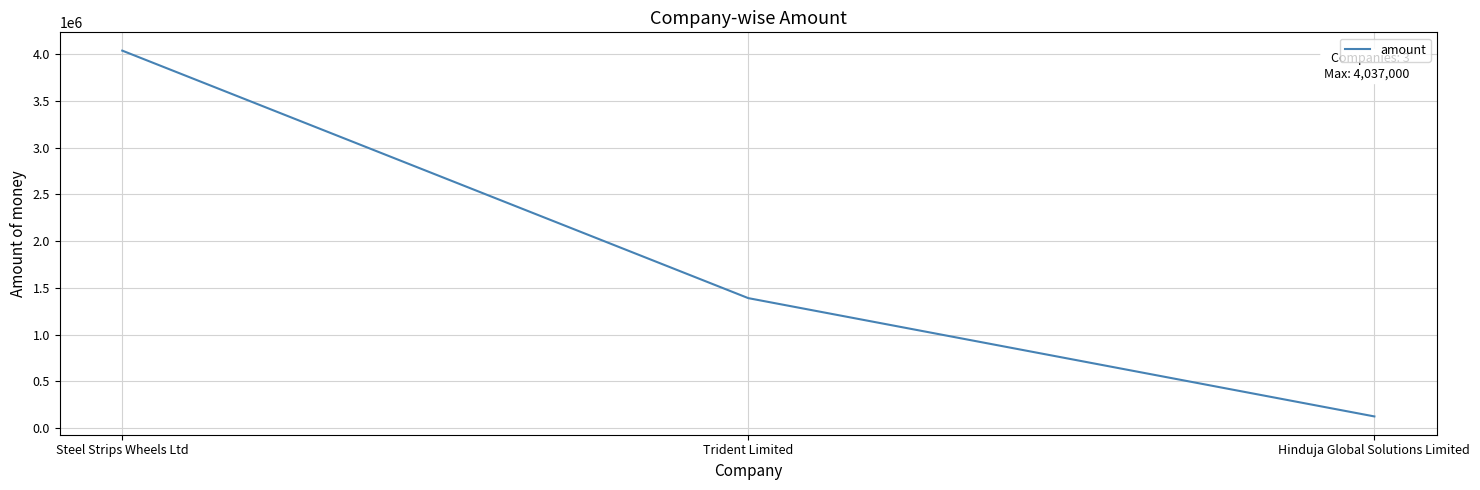

Rank the categories by value from lowest to highest.

Hinduja Global Solutions Limited, Trident Limited, Steel Strips Wheels Ltd